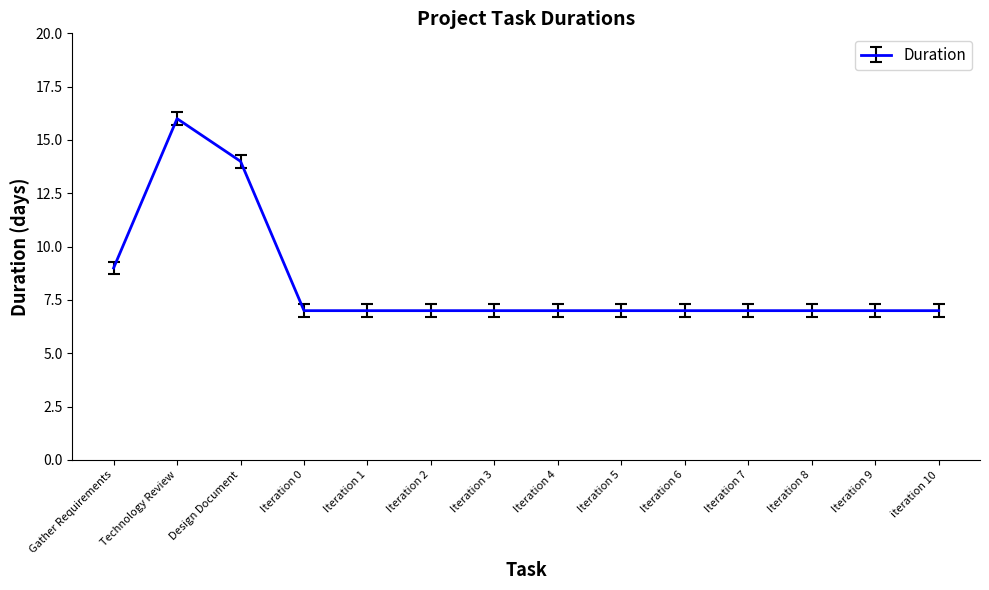

Does the chart have visible grid lines?

No